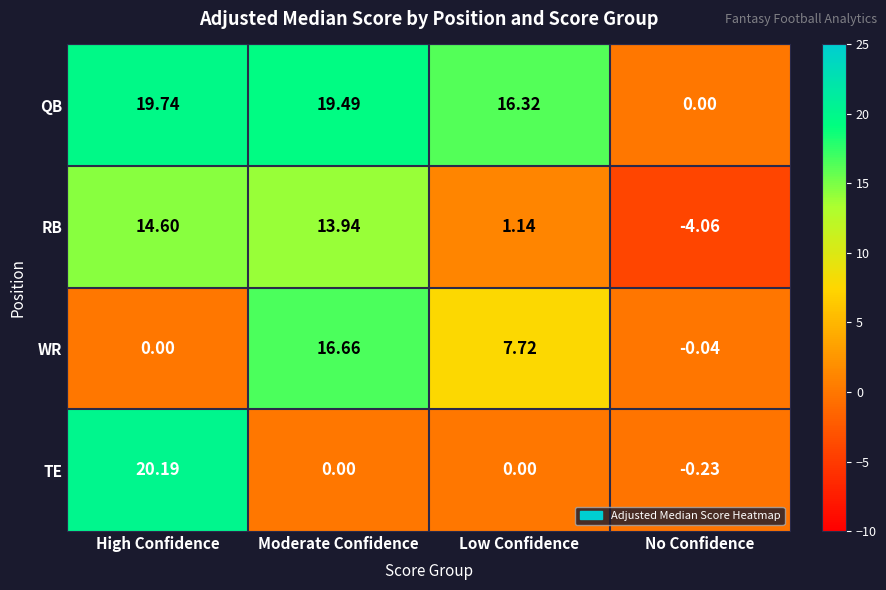

Which series has the widest spread of values?

TE